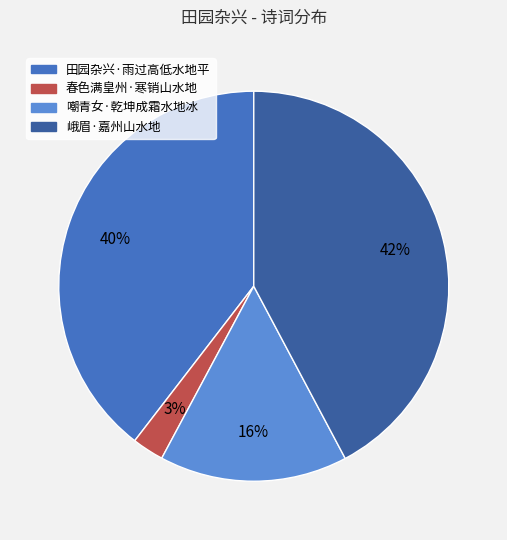

To the nearest percent, what is the average slice percentage?

25%